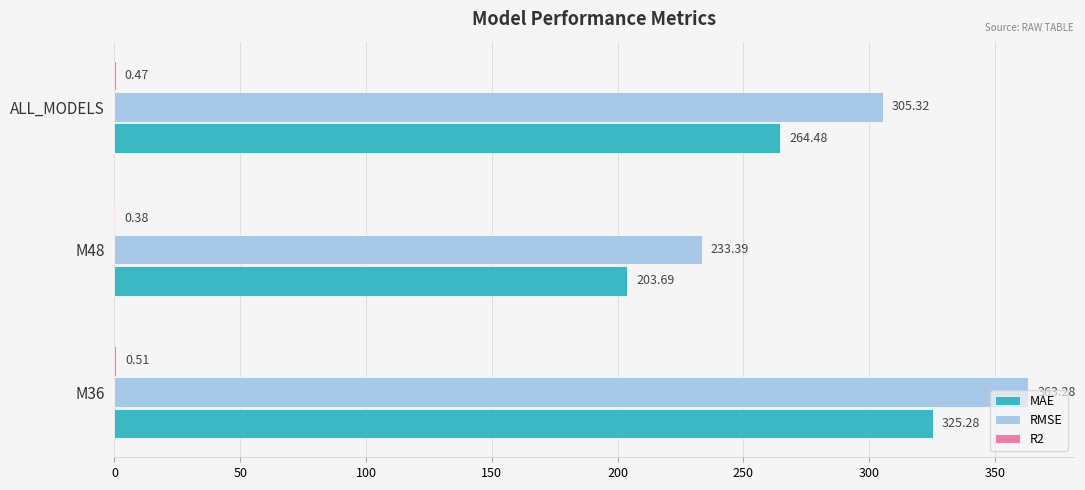

Which series has the largest total across all categories?

RMSE